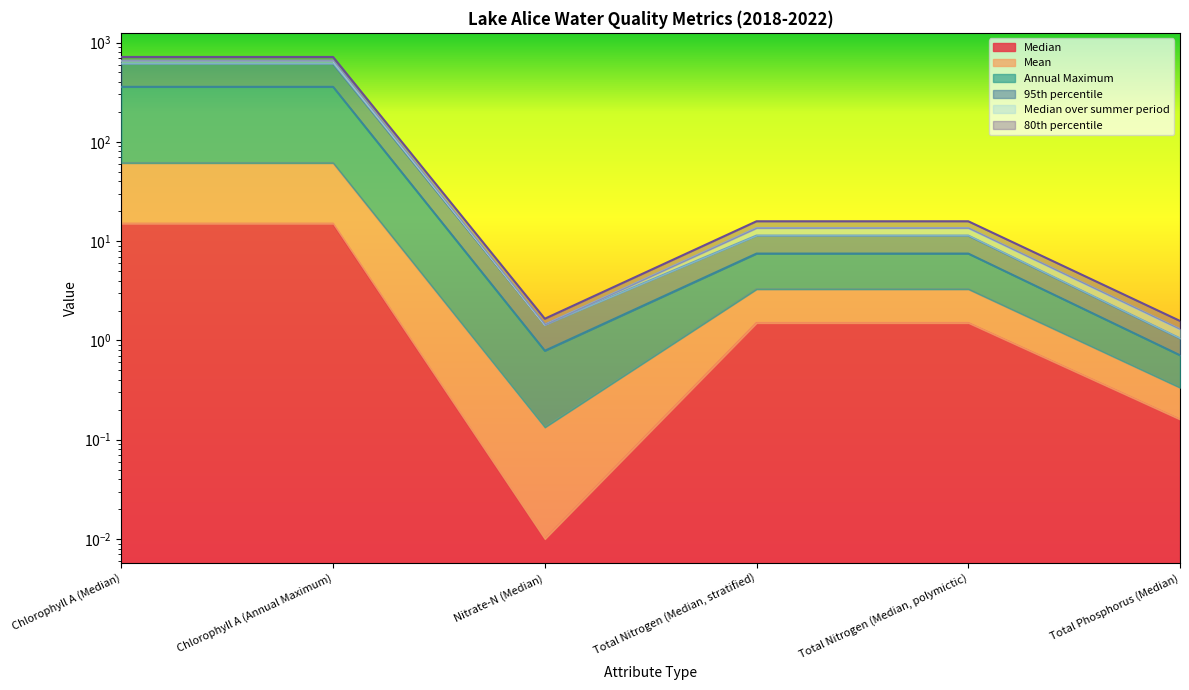

What is the value of the Median over summer period point at the 5th from the left?

15.8